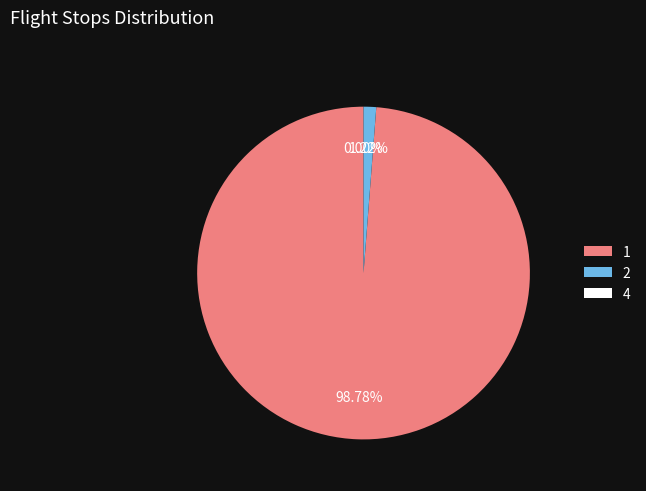

Is it true that 1 is 99% of the pie?

True